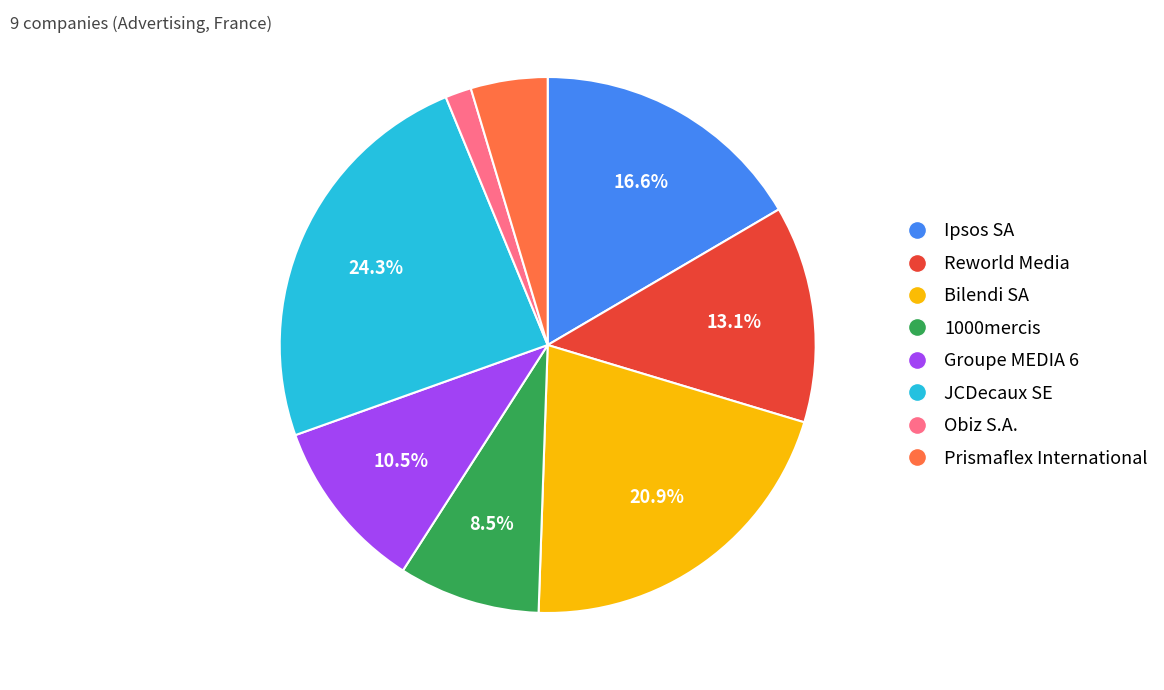

To the nearest percent, what is the difference between the largest and smallest slice percentages?

23%